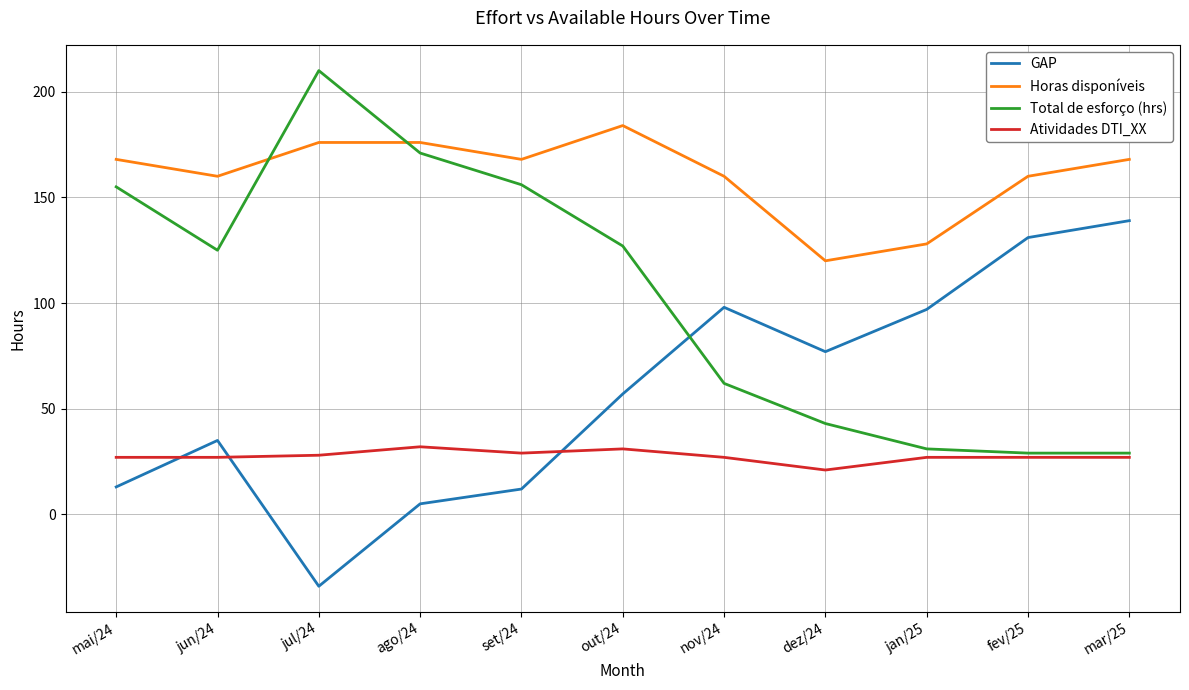

Rank the series at out/24 from lowest to highest value.

Atividades DTI_XX, GAP, Total de esforço (hrs), Horas disponíveis